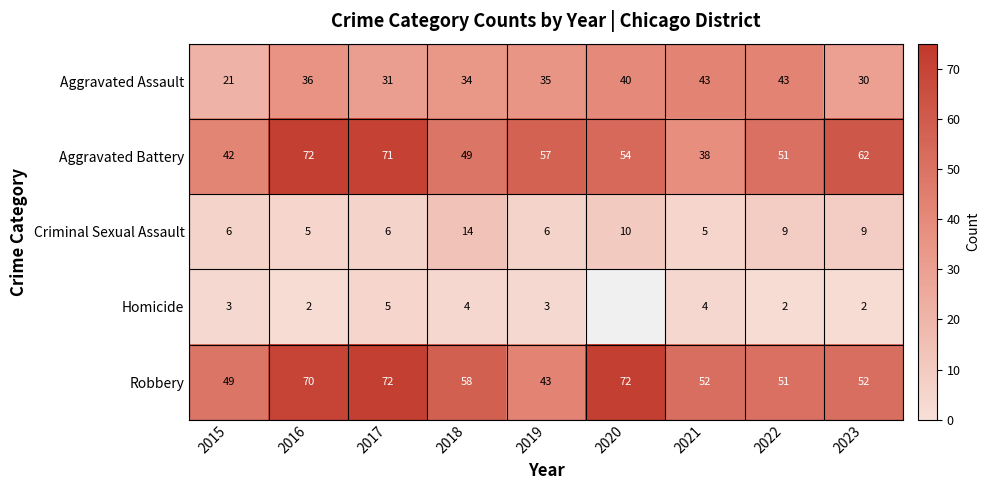

True or false: Homicide has a value of 3 at 2023.

False